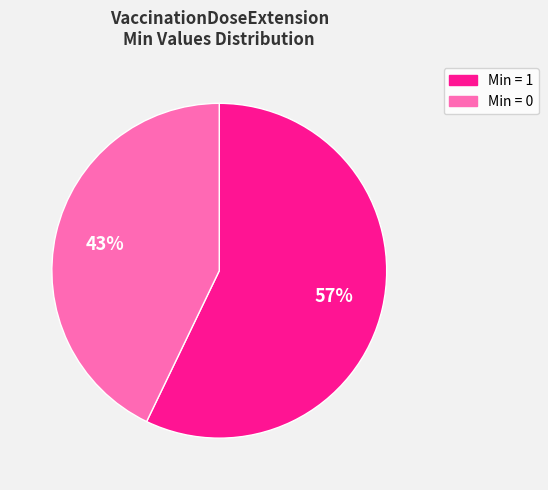

To the nearest percent, what is the difference between the largest and smallest slice percentages?

14%